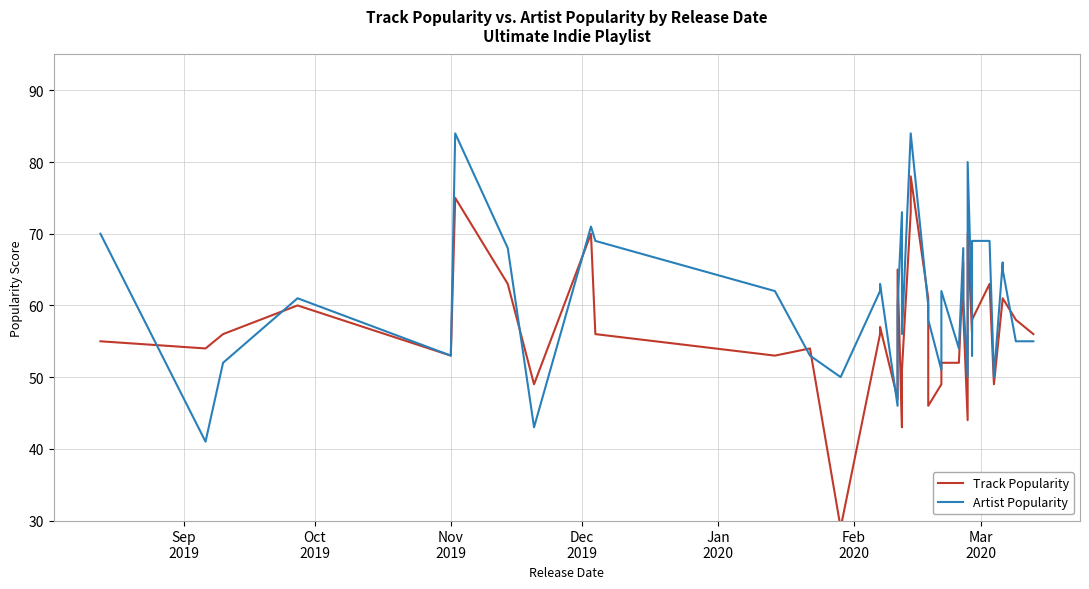

How many data points does each series have?

40